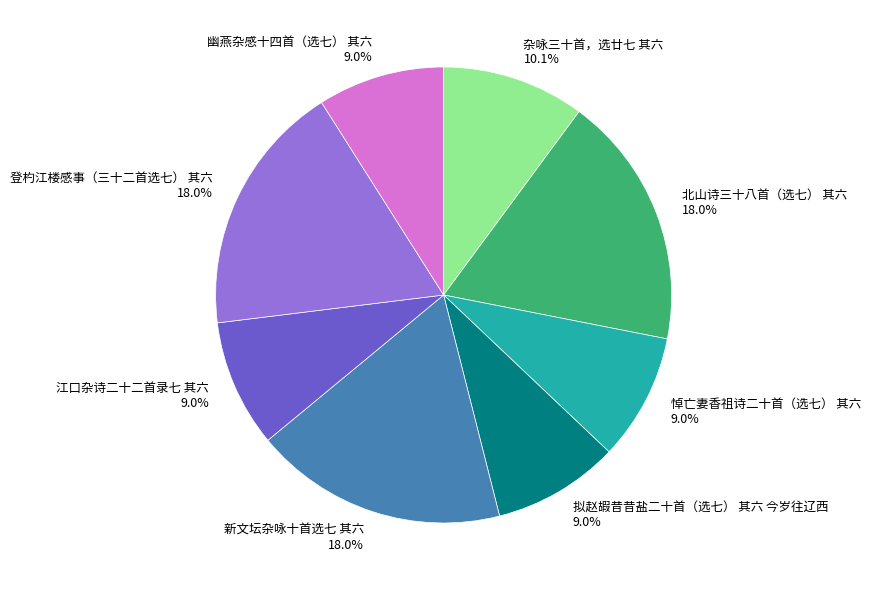

To the nearest percent, what portion does 登杓江楼感事（三十二首选七） 其六 represent?

18%